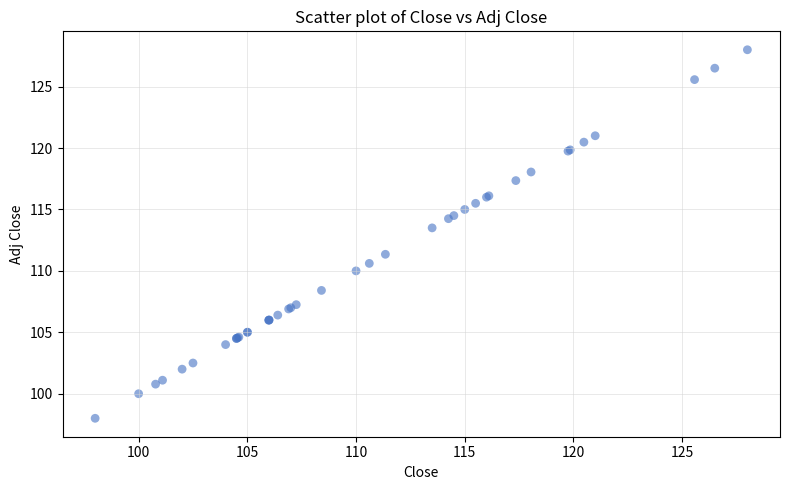

What Y value in the scatter plot is closest to 113?

113.5